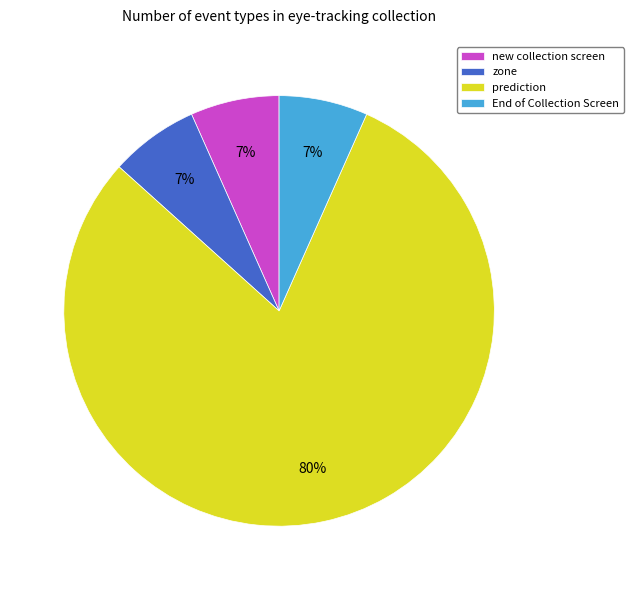

Is it true that new collection screen is 15% of the pie?

False